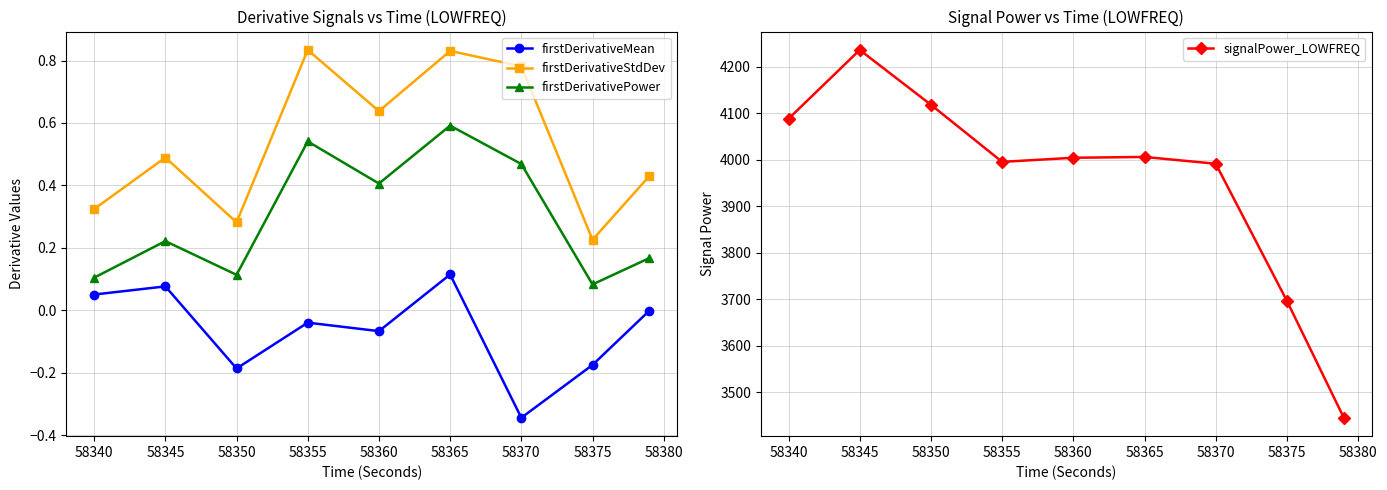

True or false: firstDerivativeStdDev and firstDerivativeMean intersect in this chart.

False